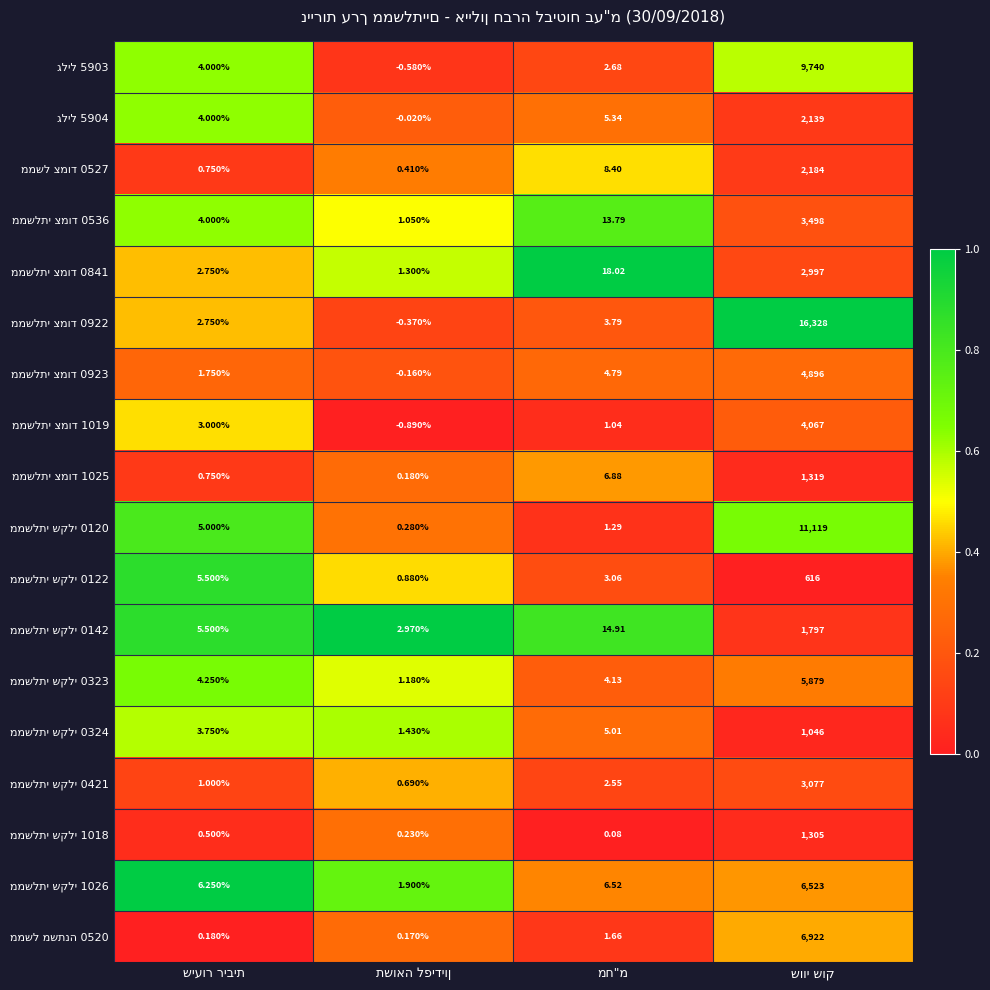

Between שיעור ריבית and מח"מ, which is larger?

שיעור ריבית